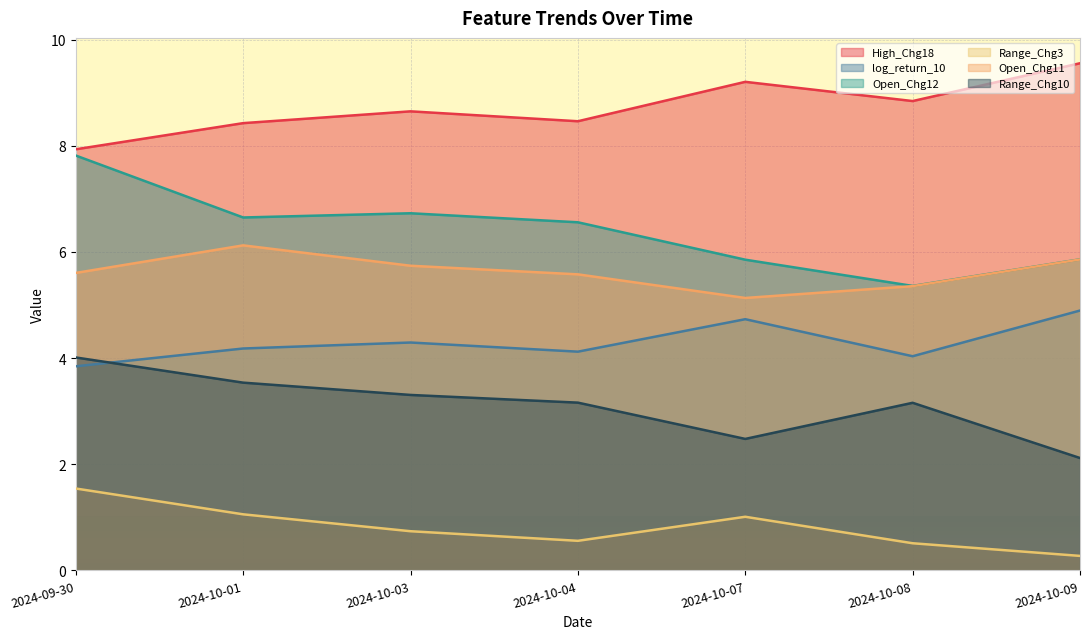

Rank the series by their maximum value, from highest to lowest.

High_Chg18, Open_Chg12, Open_Chg11, log_return_10, Range_Chg10, Range_Chg3